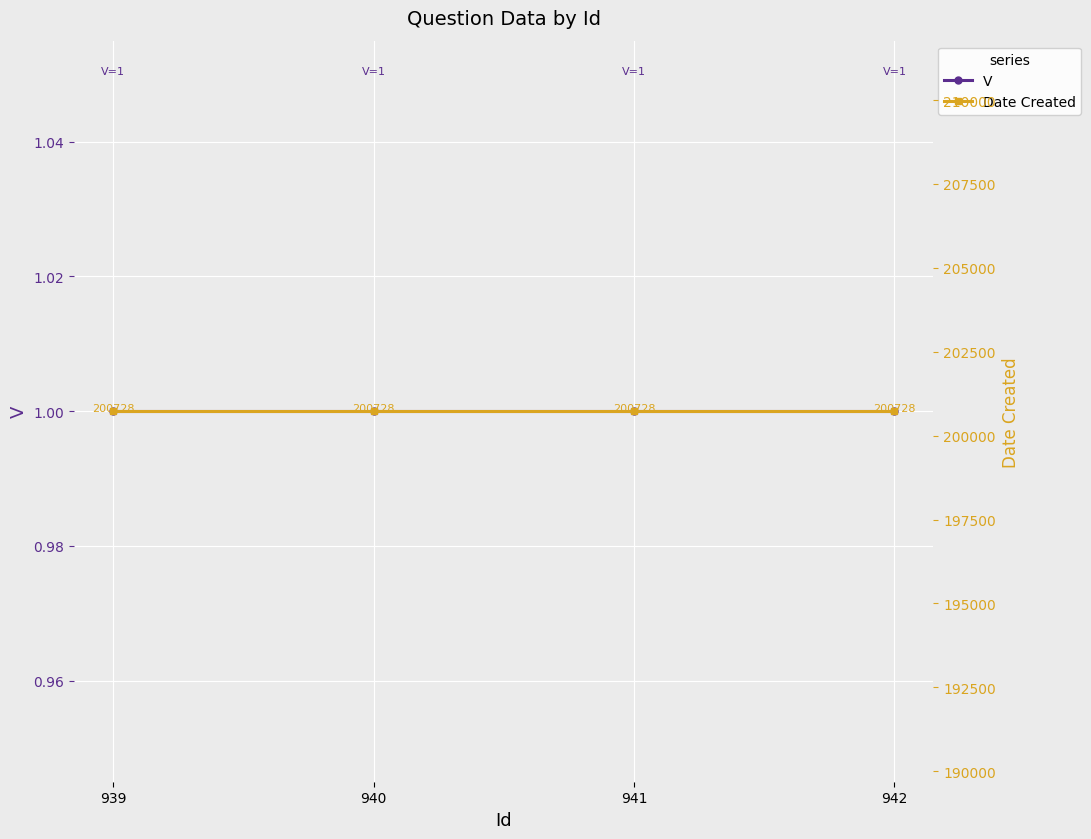

True or false: V and Date Created intersect in this chart.

False